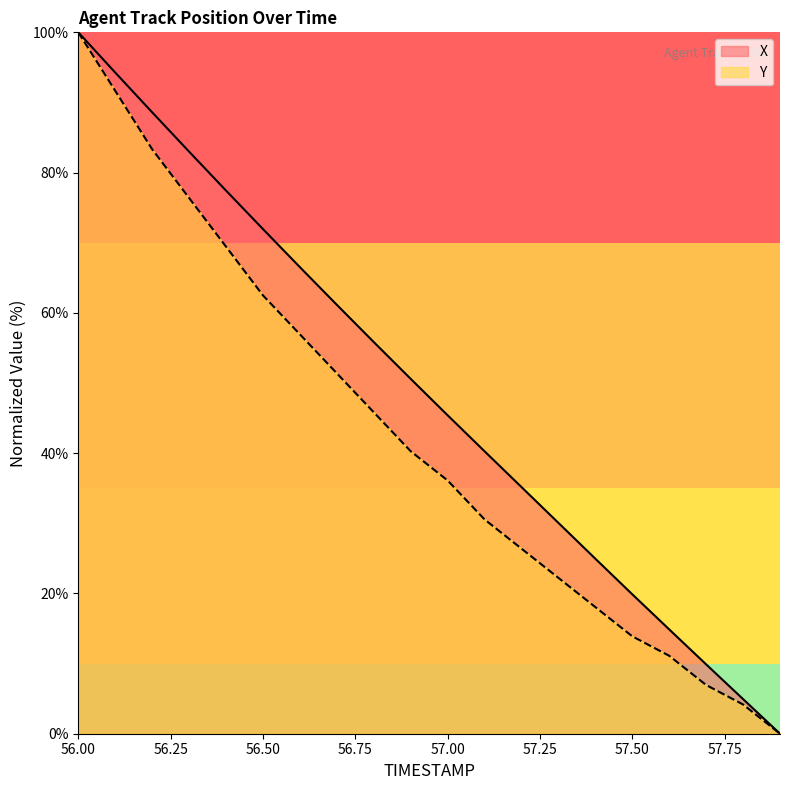

What is the difference between the highest and lowest values at 57.7?

2.9